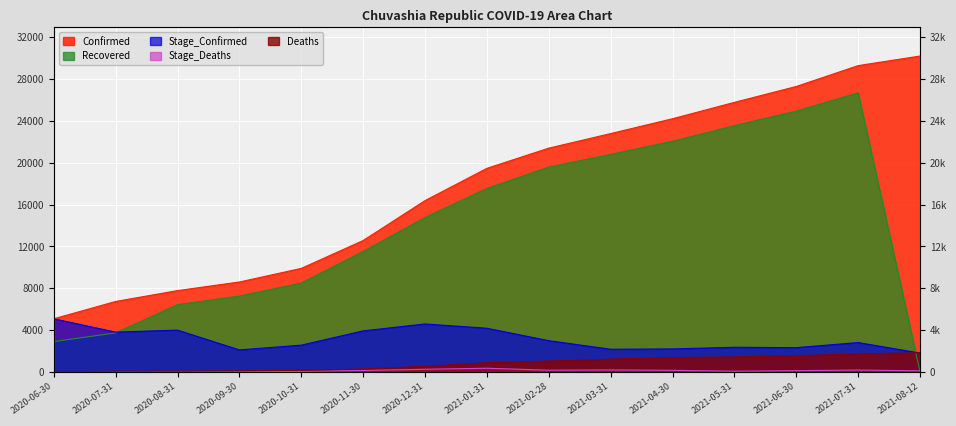

How many values in the Stage_Deaths series are below 117?

7